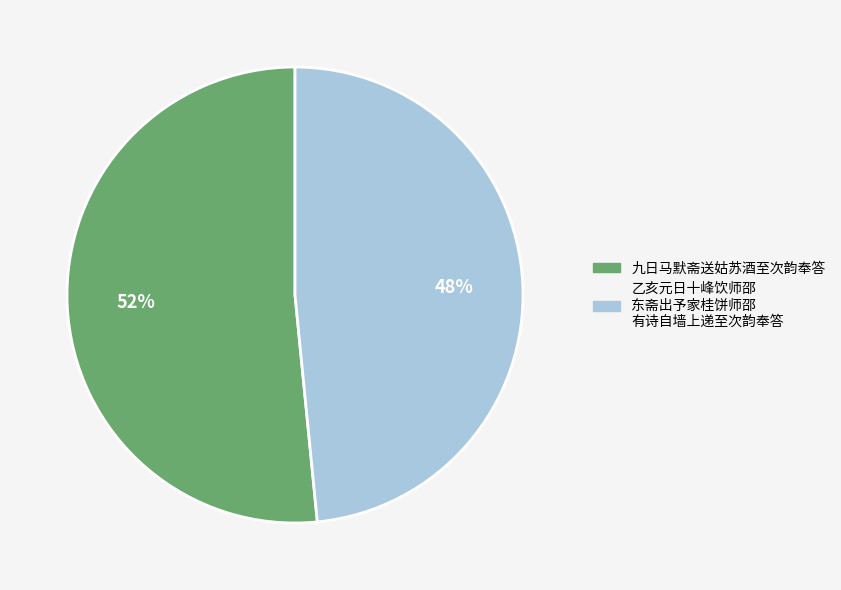

Is there any slice that represents more than half of the pie?

Yes